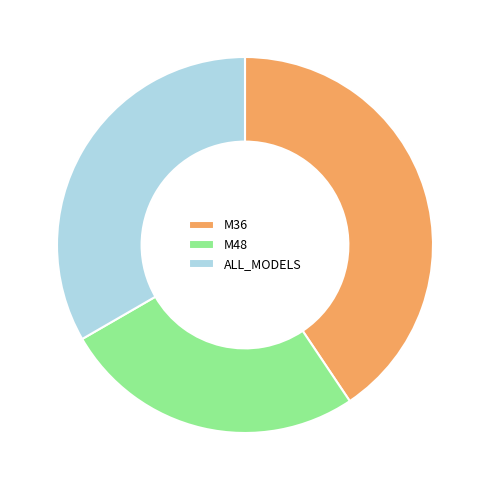

Do ALL_MODELS and M48 together represent more than half of the pie?

Yes